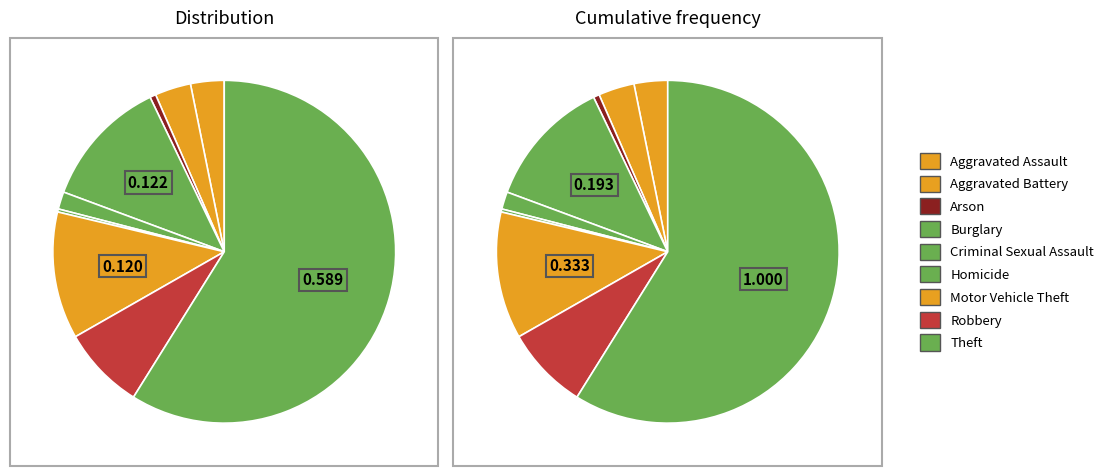

To the nearest percent, what percentage of the pie is Robbery?

8%